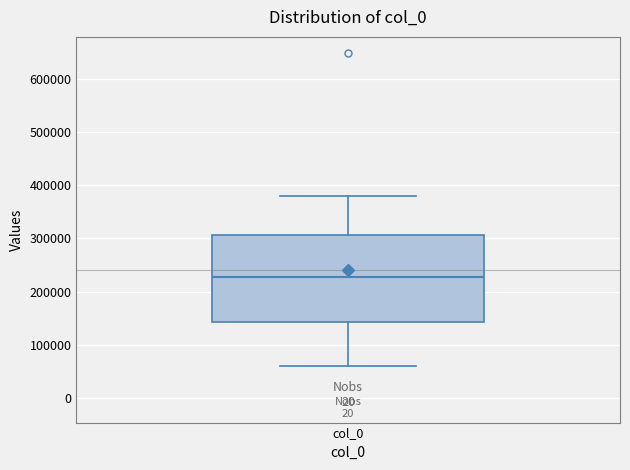

Where does the lower whisker of the box for col_0 end on the y-axis? The values are not printed on the chart, so give them approximately, as read against the axis.

60000